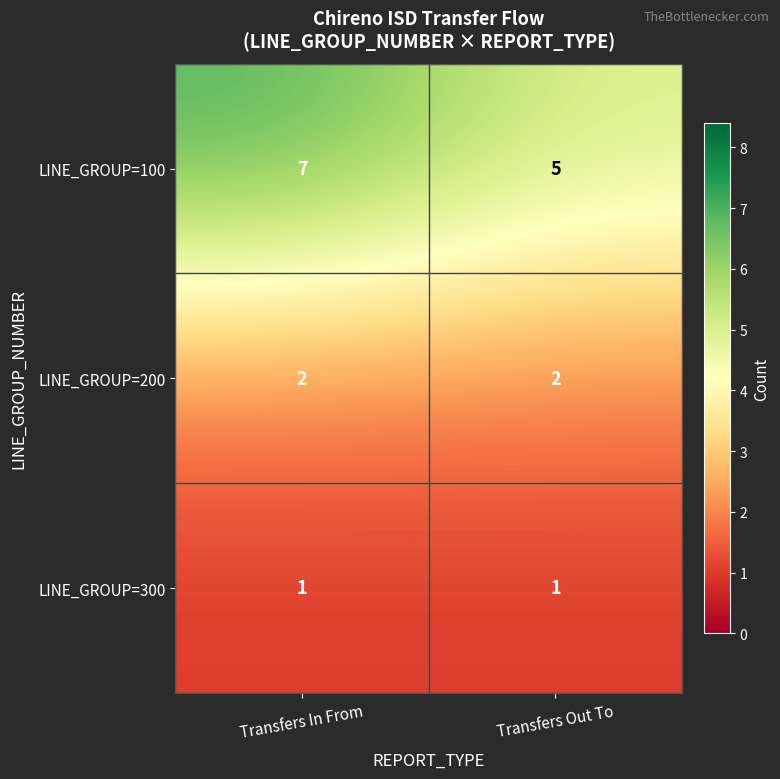

Count the number of data series in this chart.

3